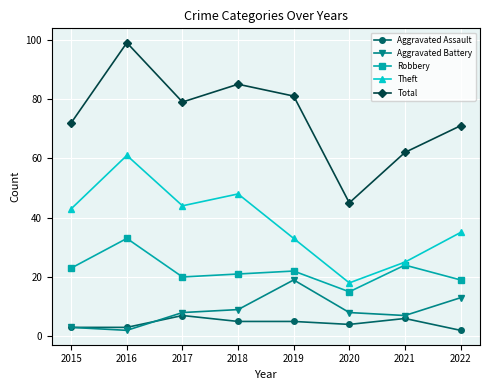

True or false: Total and Aggravated Battery intersect in this chart.

False